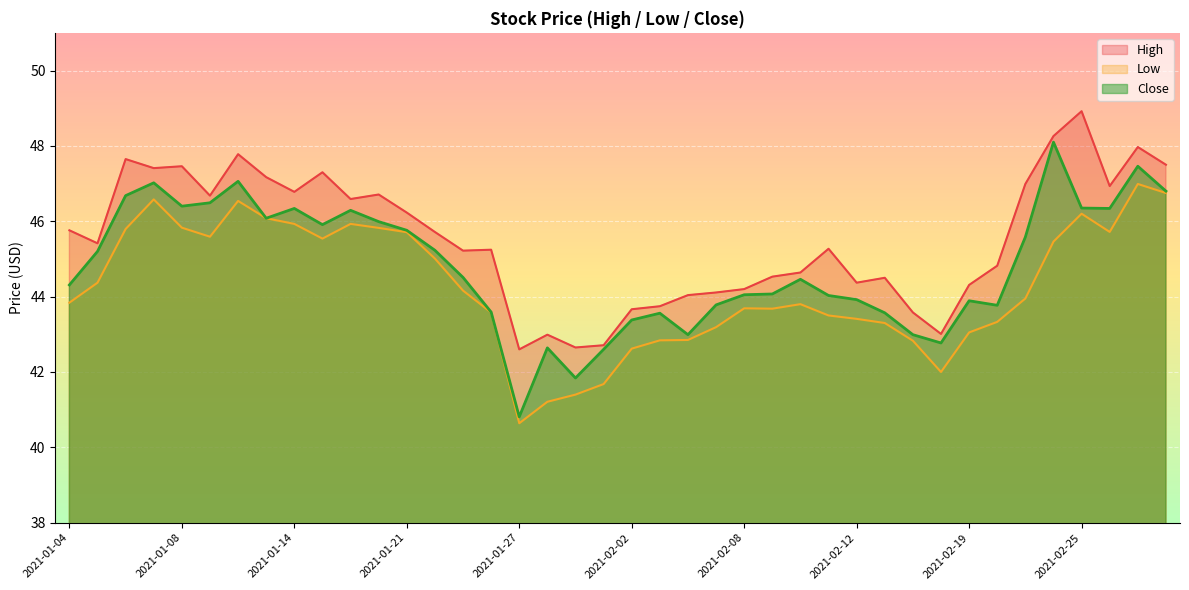

At which label is Close closest to 44?

2021-02-11